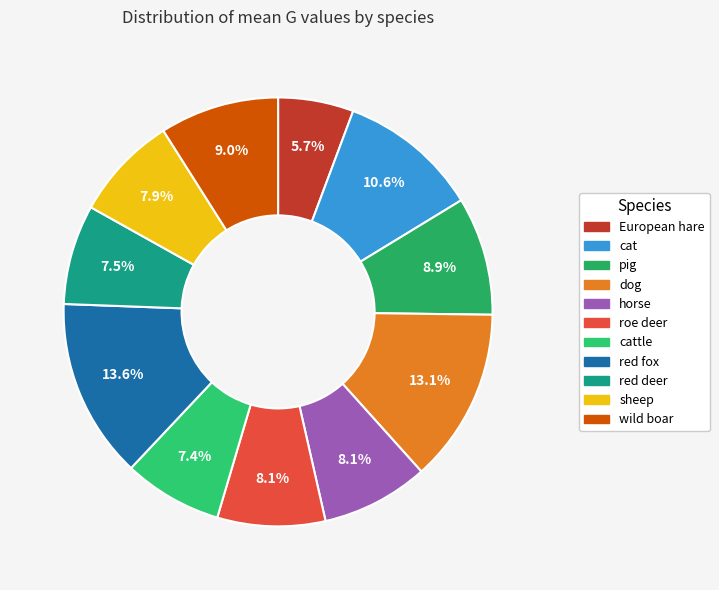

What is the largest slice in the pie chart?

red fox